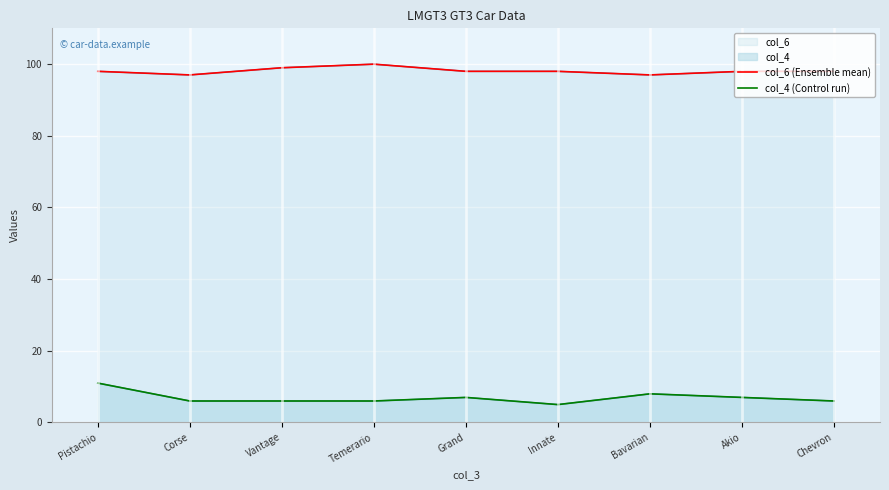

Between Akio and Grand, which is larger?

Akio